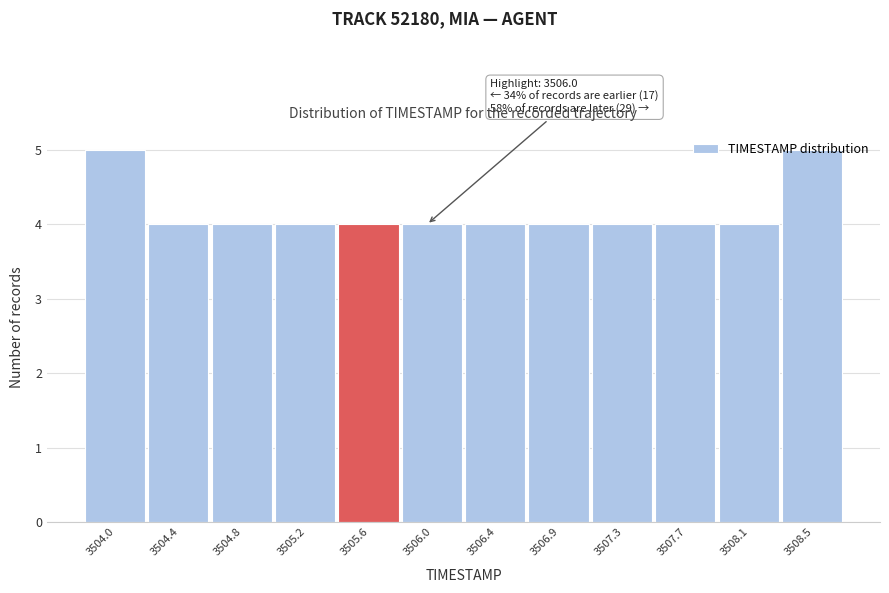

What is the ratio of the value at 3508.1 to the value at 3504.0?

0.8